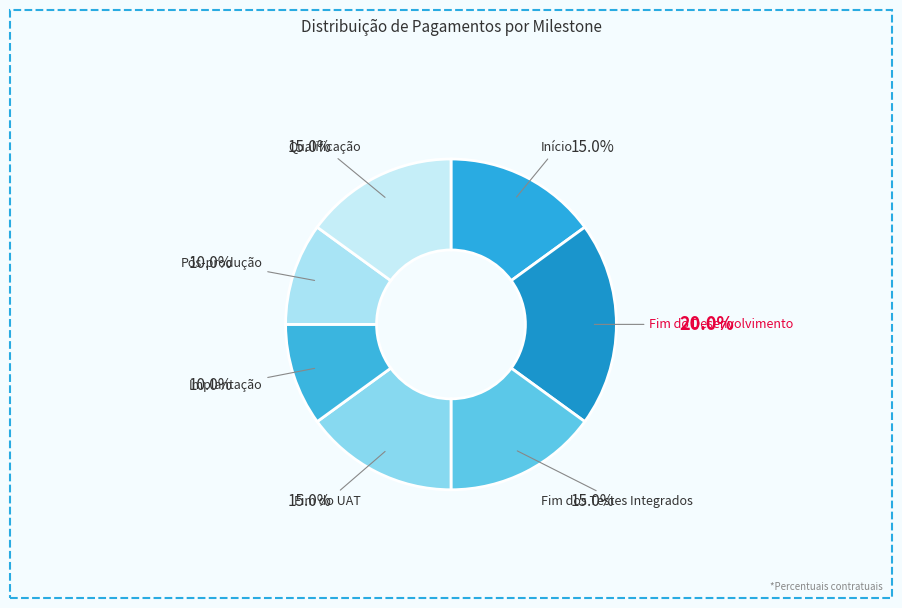

How many slices are in this pie chart?

7